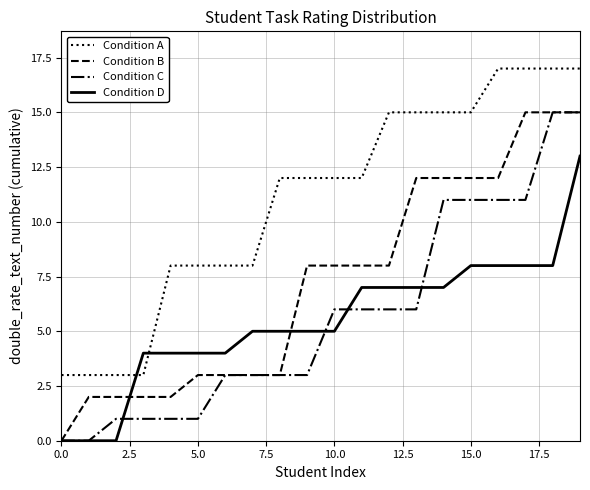

After their last crossing, which series has the higher values: Condition D or Condition A?

Condition A